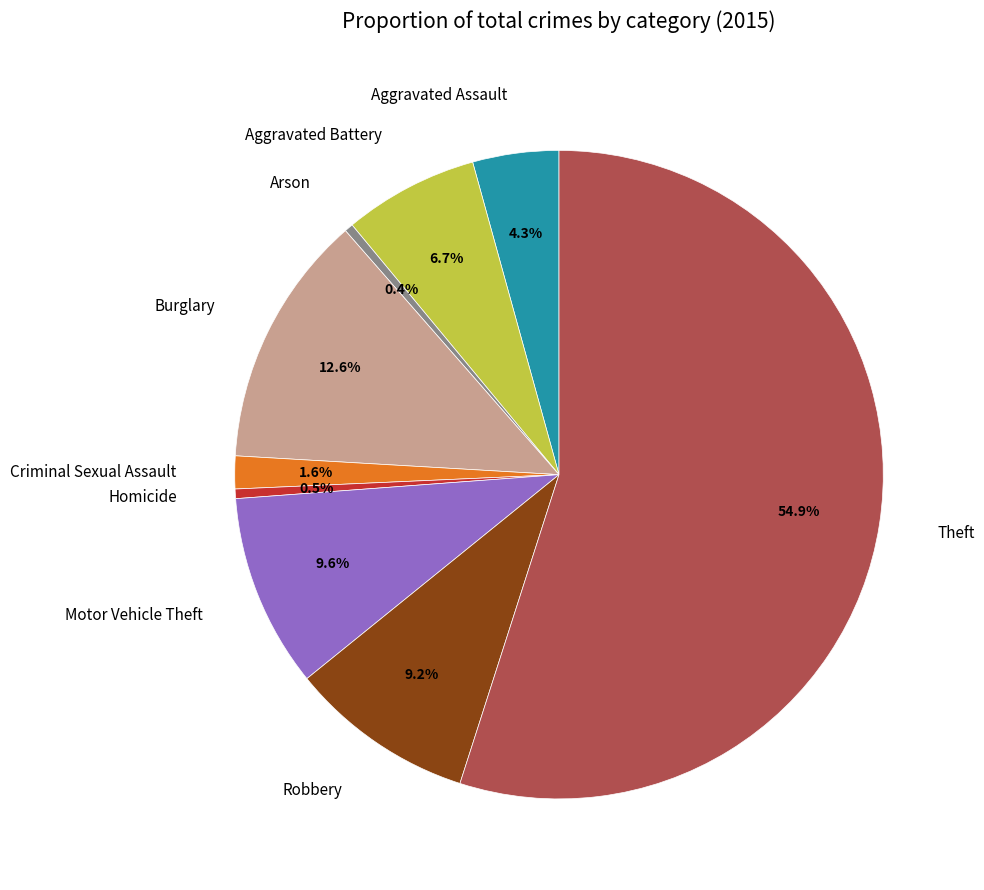

What portion of the pie excludes Criminal Sexual Assault?

98.4%